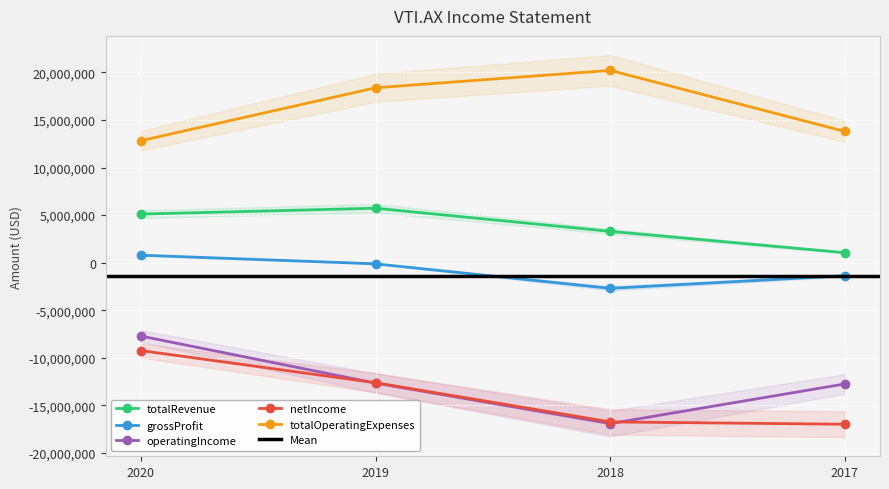

True or false: operatingIncome has more than 2 points higher than both neighbors.

False